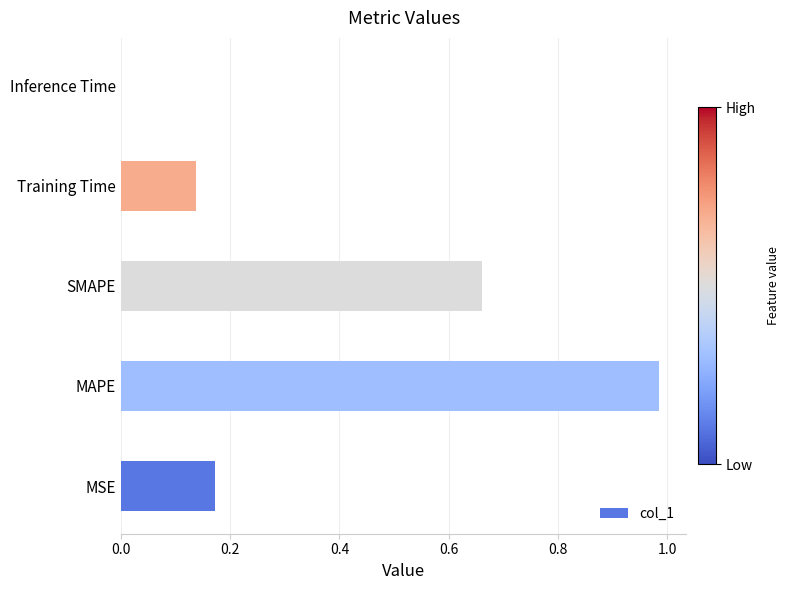

Is it true that the value at Inference Time is 0.0?

True